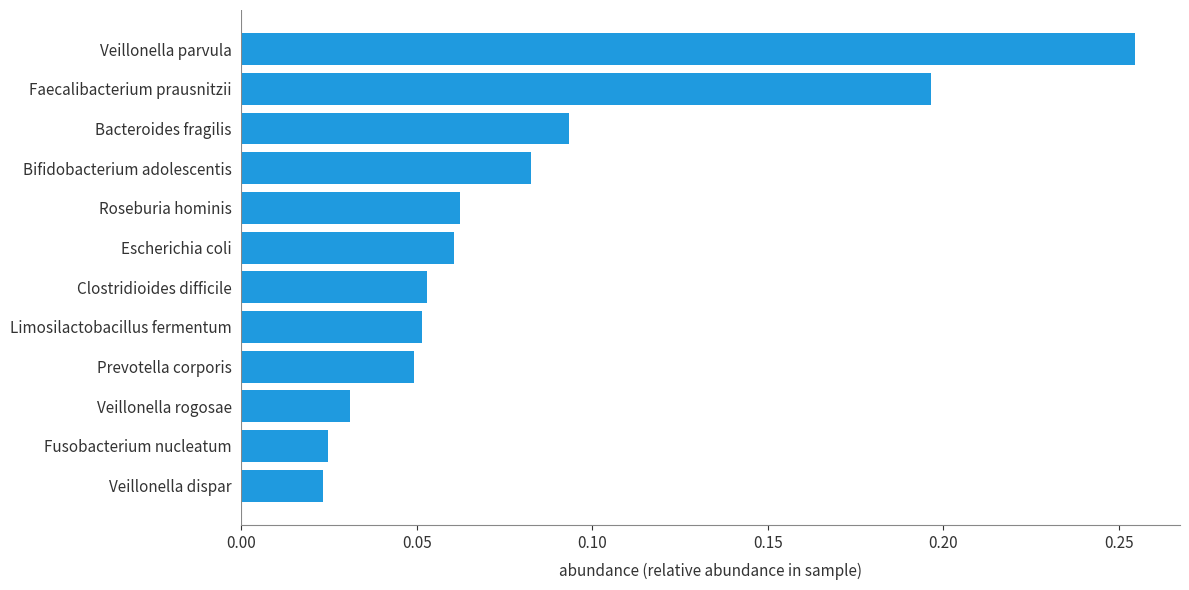

Which has a higher value, Bifidobacterium adolescentis or Veillonella rogosae?

Bifidobacterium adolescentis